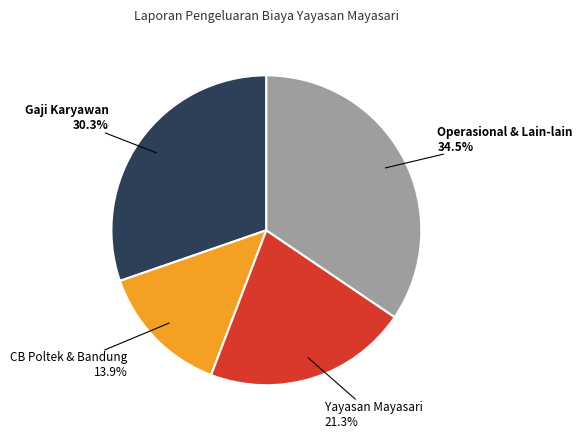

To the nearest percent, what is the average slice percentage?

25%